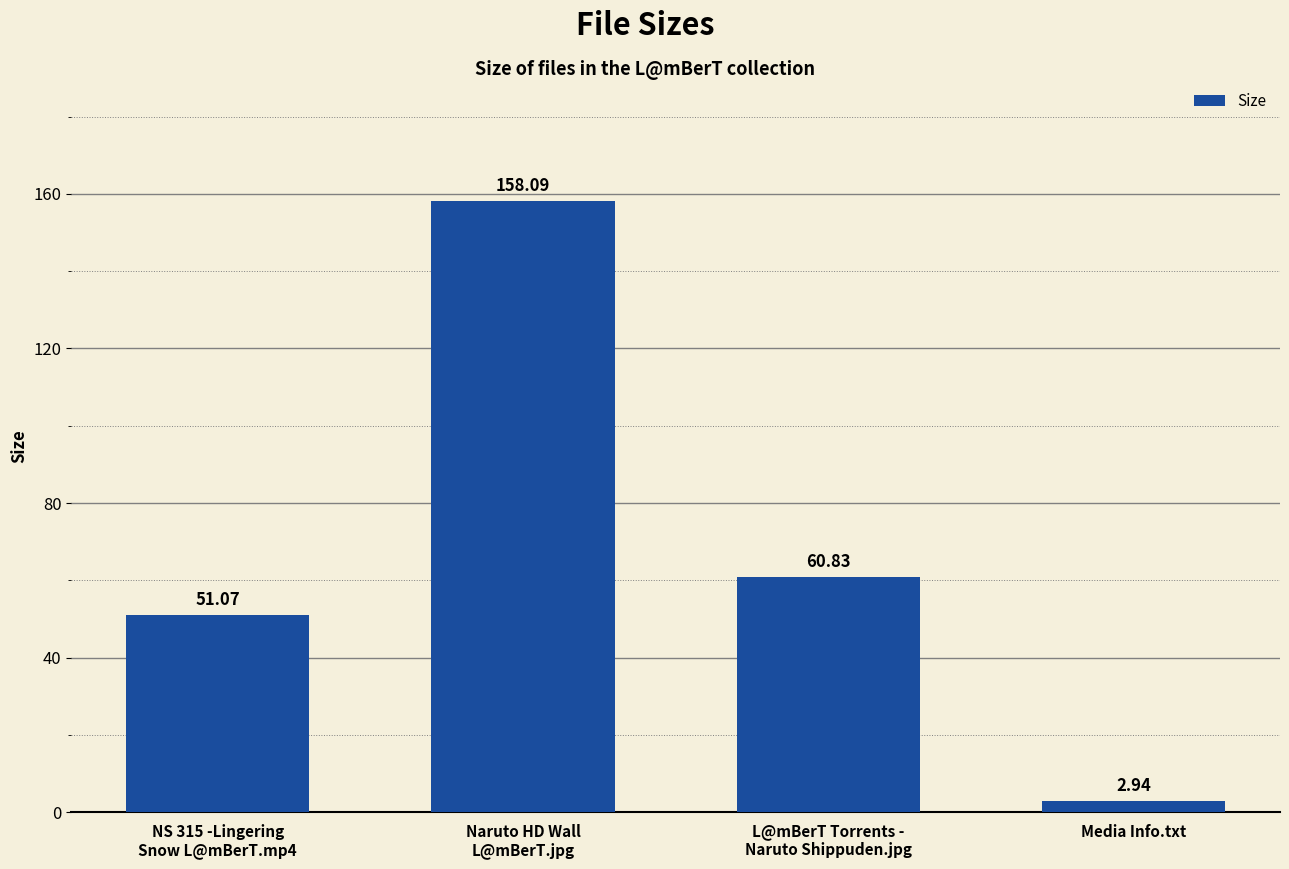

What is the average value?

68.2